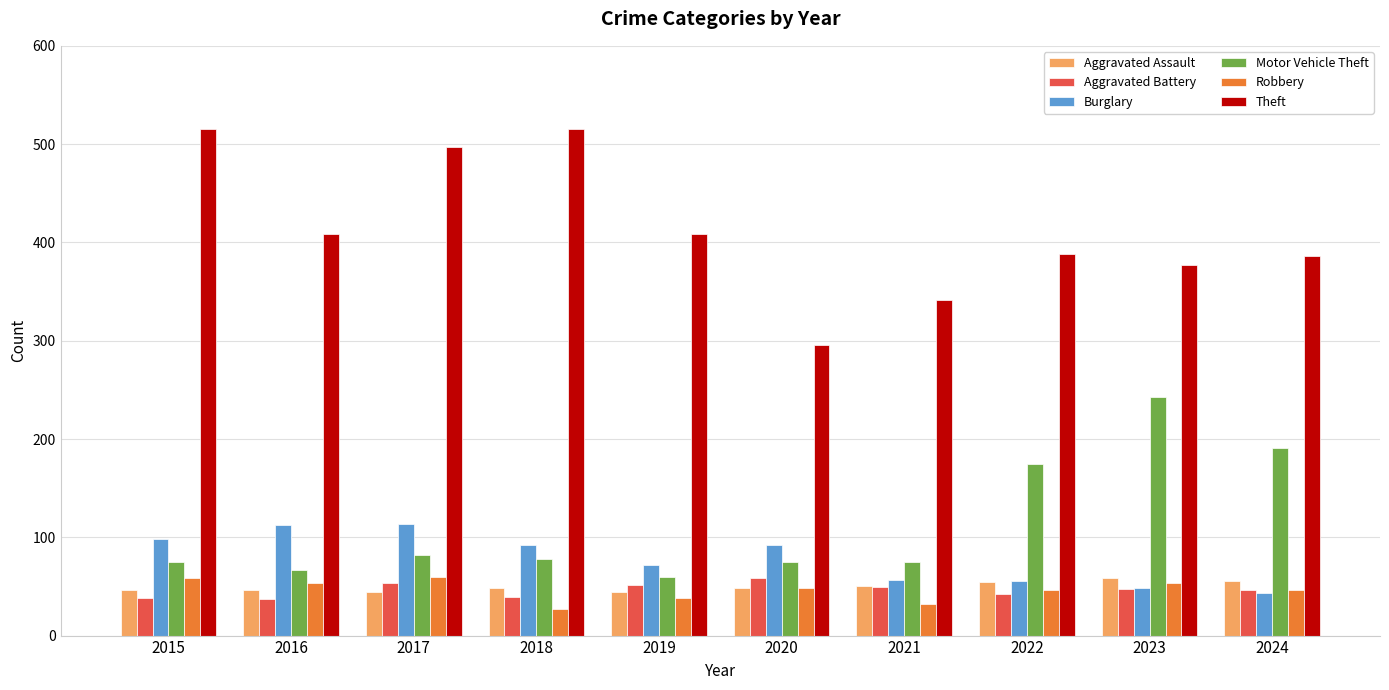

What is the highest value of the Robbery series?

60